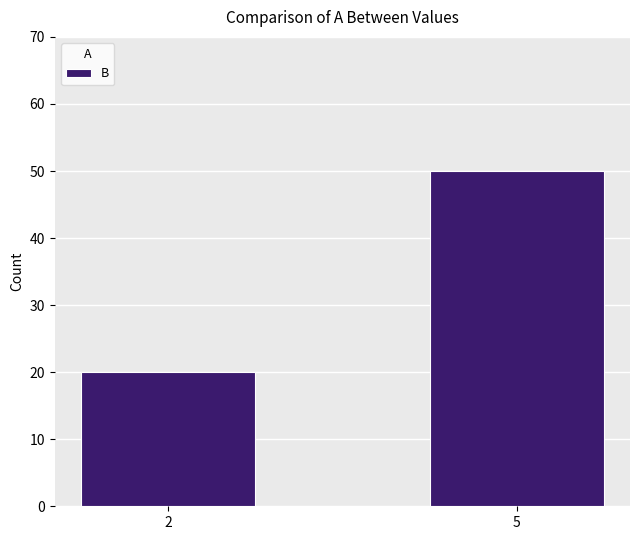

Does the chart contain stacked bars?

No